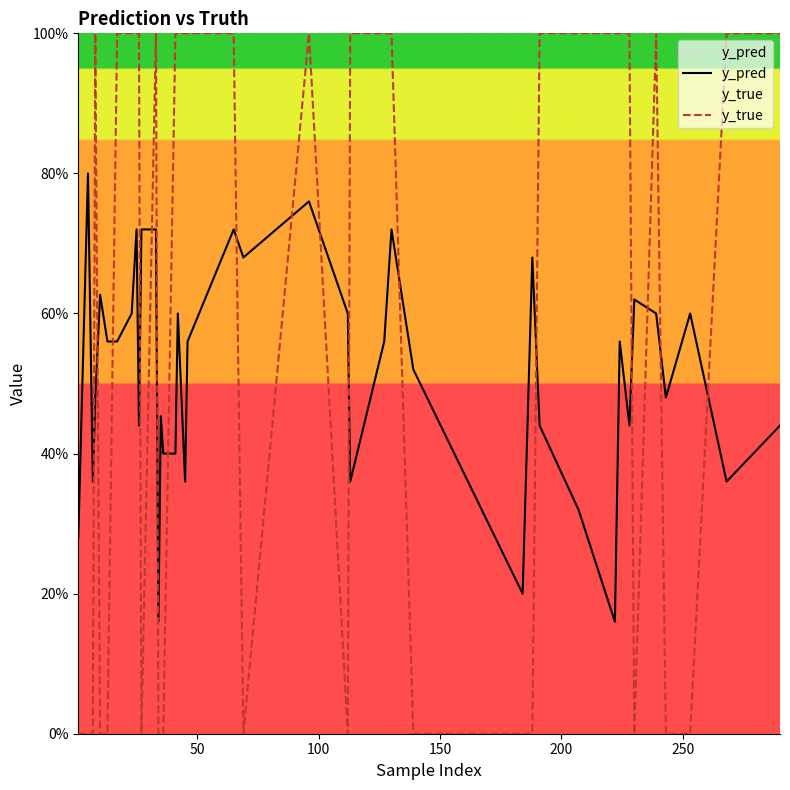

In y_pred, how many points are lower than both neighbors (excluding endpoints)?

11